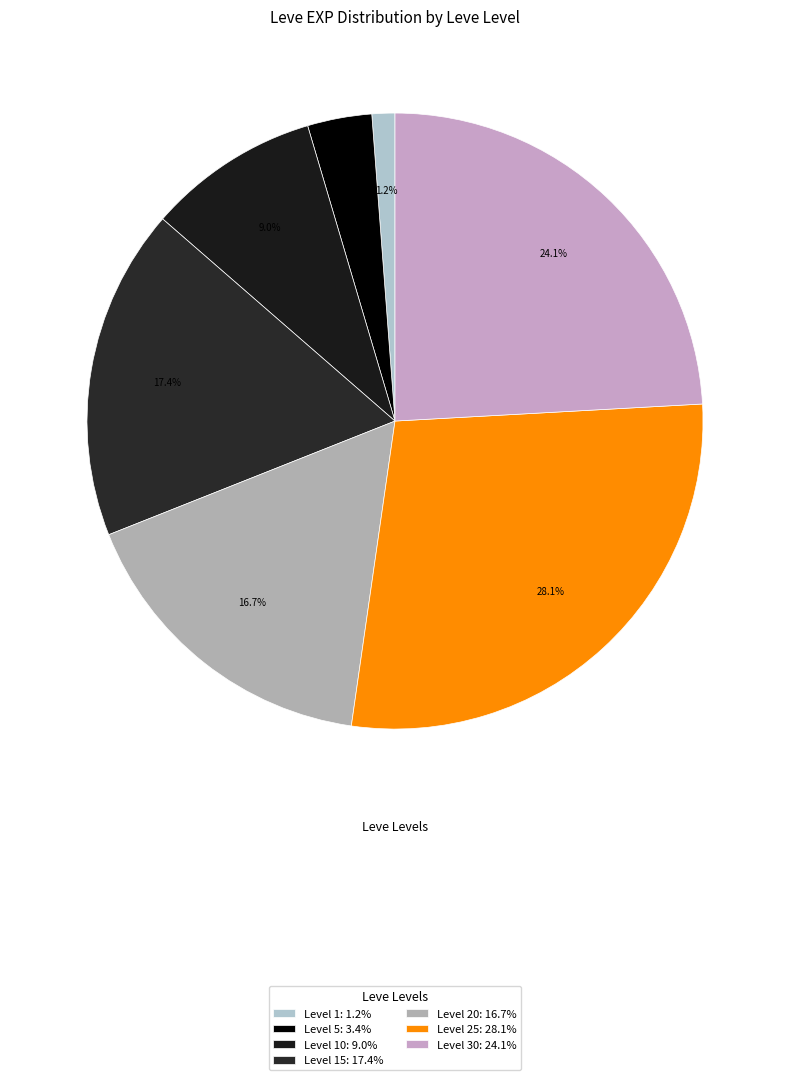

How many segments does this pie chart have?

7